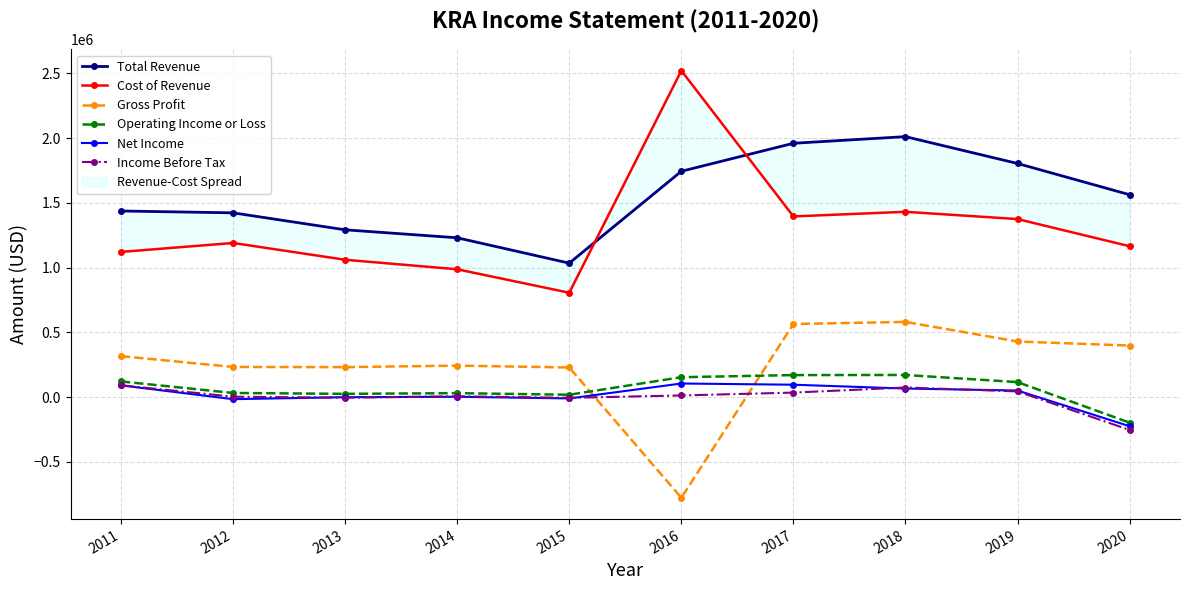

Reading left to right, what are all the values shown in this chart?

Total Revenue: 2011=1437500	2012=1423100	2013=1292100	2014=1230400	2015=1034600	2016=1744100	2017=1960400	2018=2011700	2019=1804400	2020=1563200
Cost of Revenue: 2011=1121300	2012=1190400	2013=1060700	2014=987300	2015=806000	2016=2521400	2017=1395600	2018=1431100	2019=1375000	2020=1165300
Gross Profit: 2011=316200	2012=232800	2013=231400	2014=243100	2015=228700	2016=-777300	2017=564800	2018=580600	2019=429500	2020=397900
Operating Income or Loss: 2011=120900	2012=31900	2013=25100	2014=30500	2015=18200	2016=153700	2017=170100	2018=170900	2019=115900	2020=-197200
Net Income: 2011=90400	2012=-16000	2013=-600	2014=2400	2015=-10300	2016=105000	2017=95700	2018=66000	2019=50900	2020=-224900
Income Before Tax: 2011=91500	2012=3100	2013=-4900	2014=6300	2015=-5600	2016=12700	2017=34800	2018=74100	2019=44000	2020=-253700